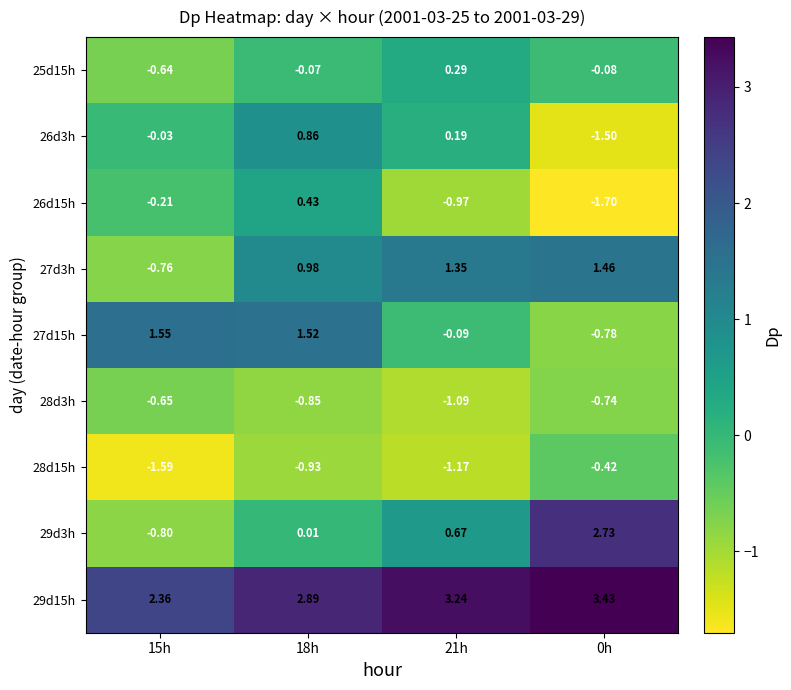

Which series has the widest spread of values?

29d3h